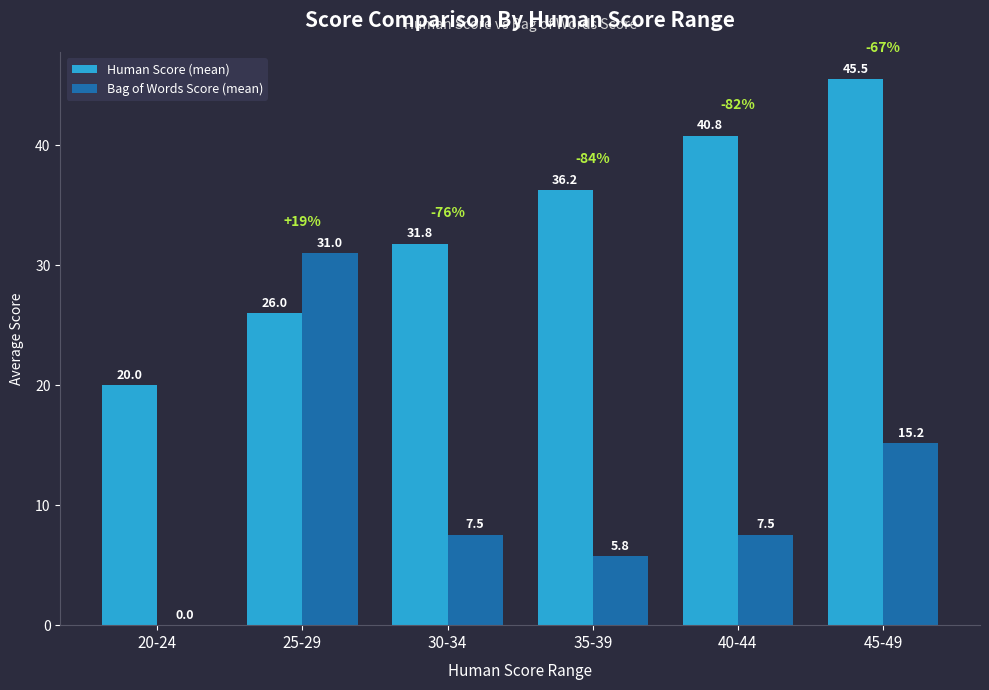

What is the sum of the Human Score (mean) values at 20-24 and 40-44?

60.8